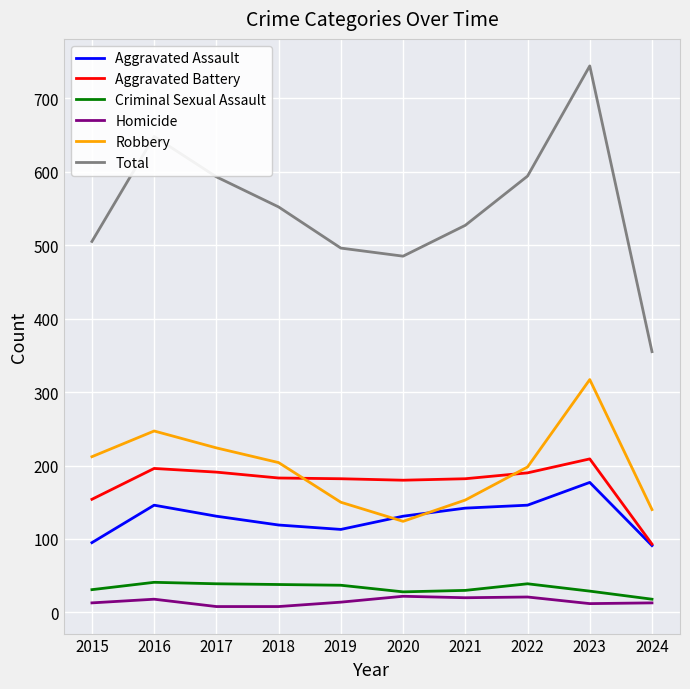

Read the Criminal Sexual Assault value at 2022.

39